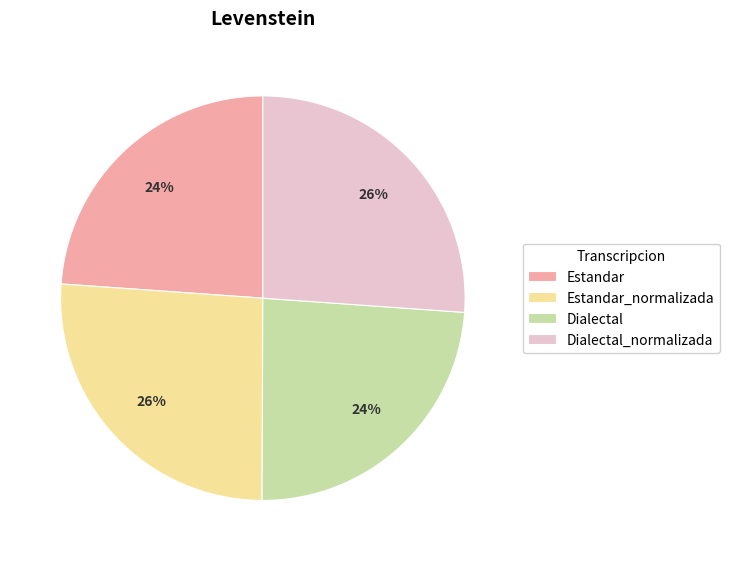

How many slices are in this pie chart?

4